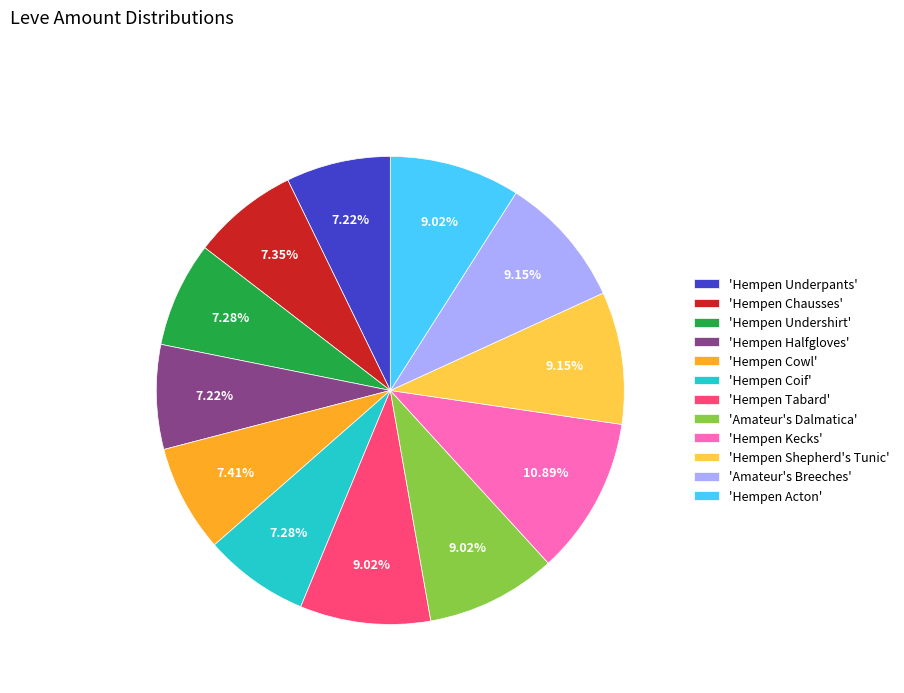

Approximately how many times larger is the value at 'Hempen Shepherd's Tunic' compared to 'Amateur's Dalmatica'?

1.0